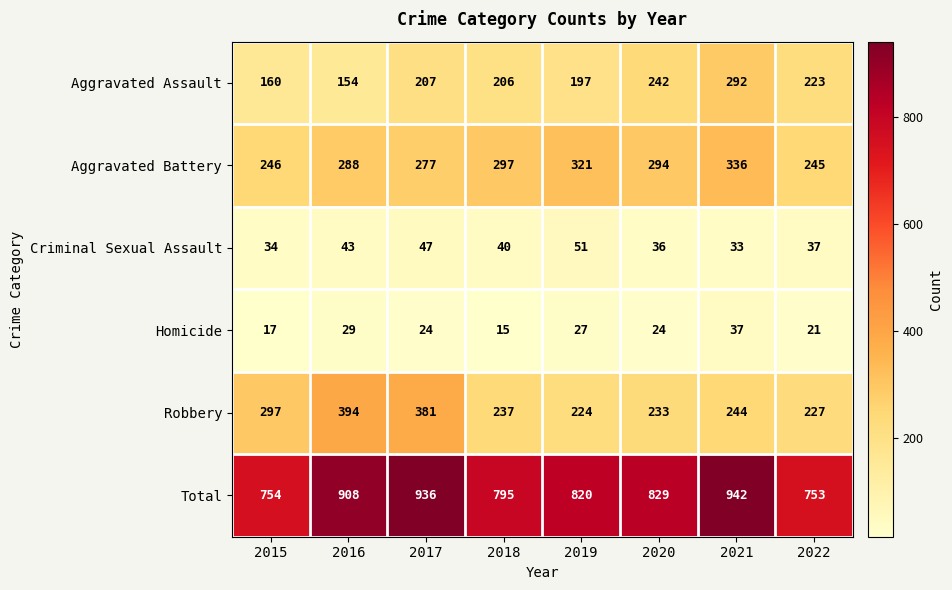

At how many categories does at least one series exceed 917?

2